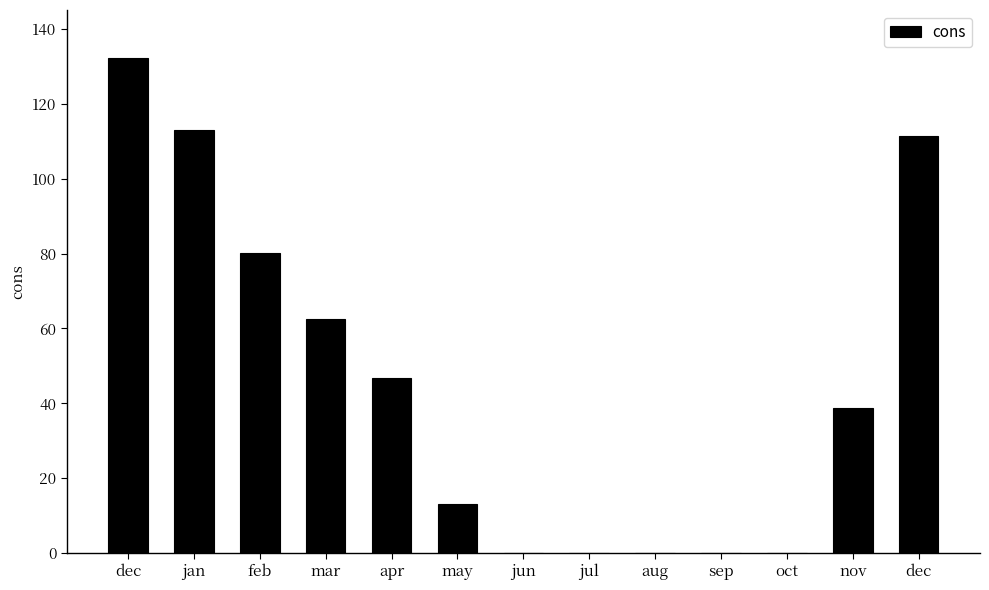

How many values exceed 38?

7